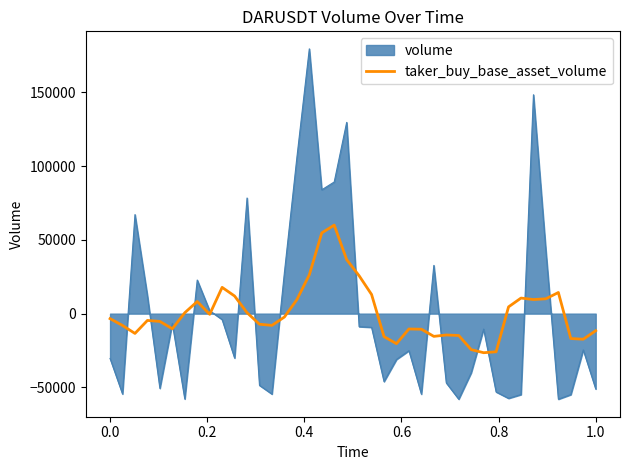

Which series has the largest range (max minus min)?

volume